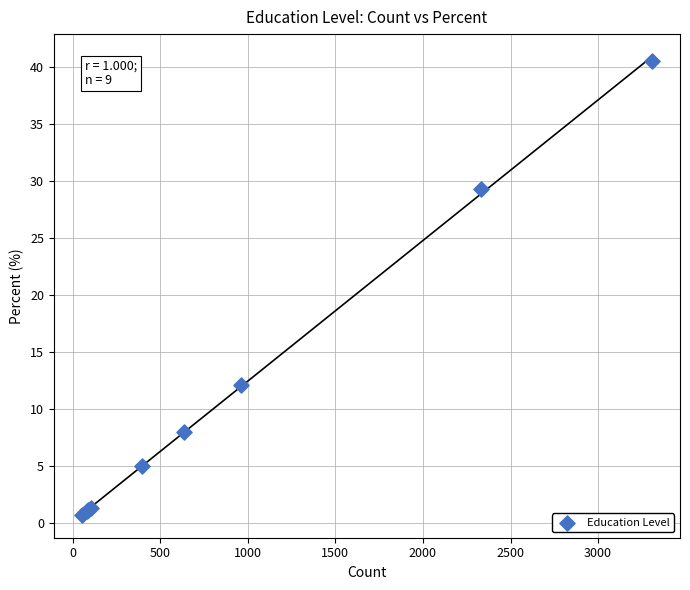

What Y value in the scatter plot is closest to 20?

12.1